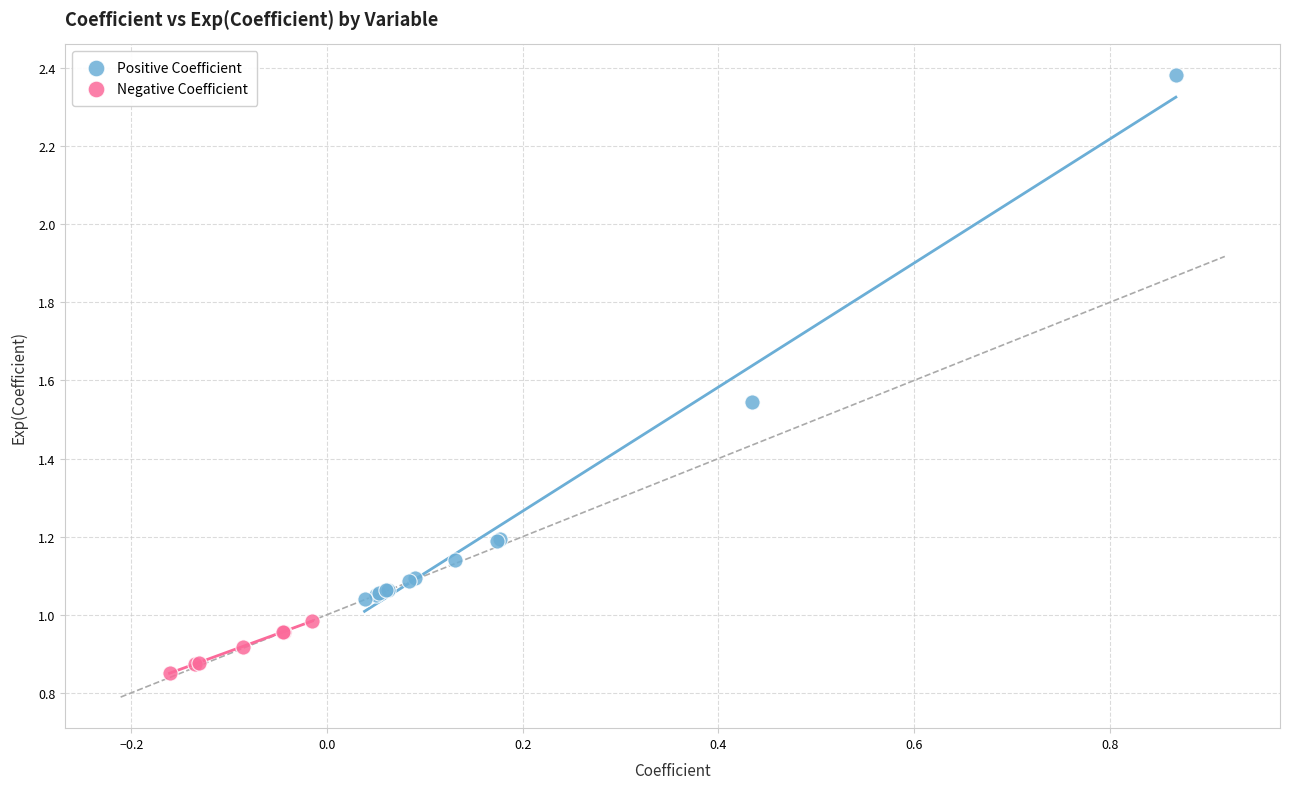

Which series contains the lowest Y value?

Negative Coefficient